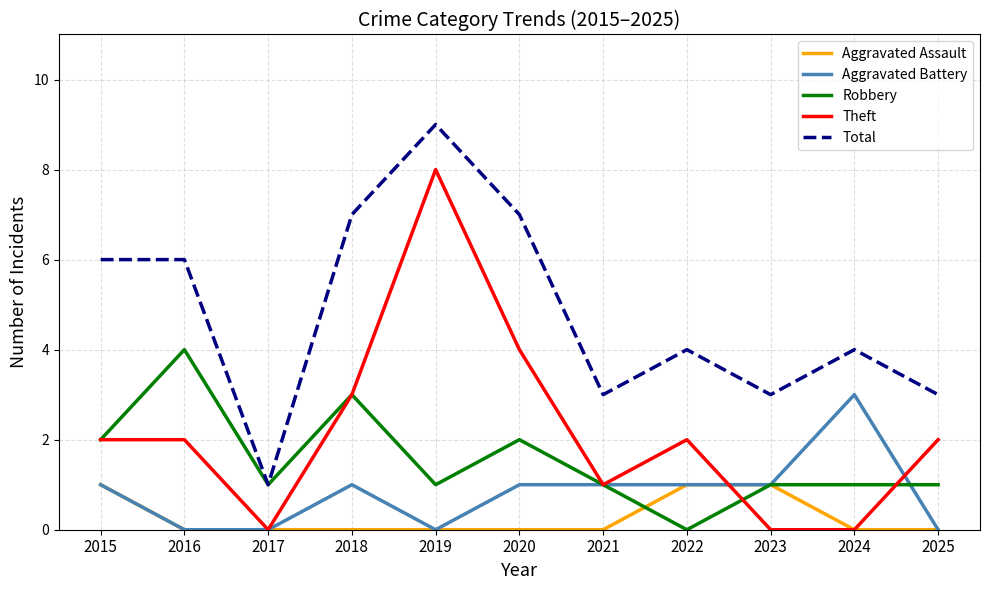

The value of Total at 2016 is 9. True or false?

False